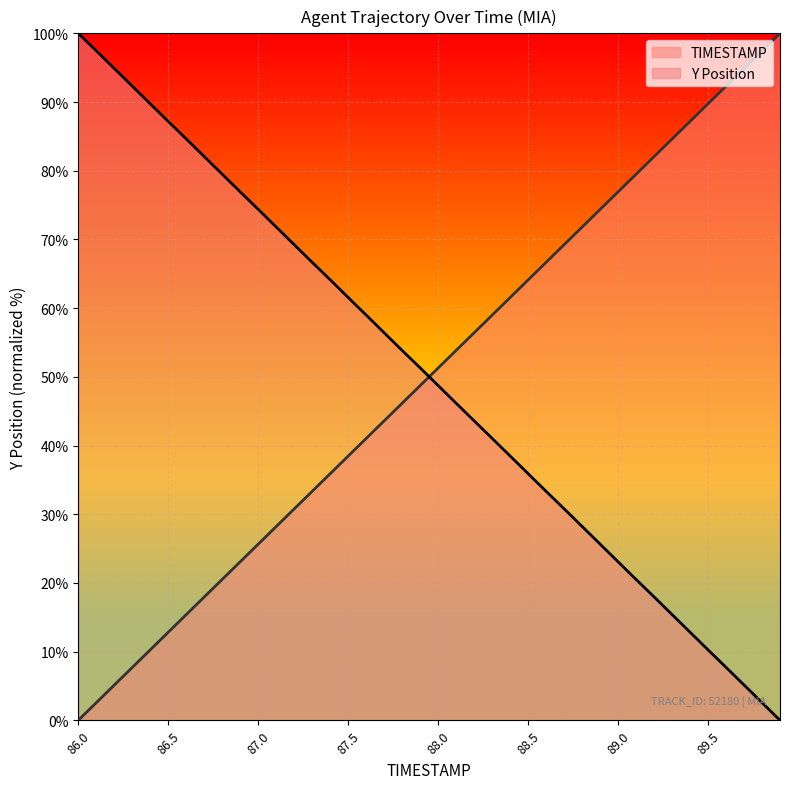

How many intersections are there between Y Position and TIMESTAMP?

1